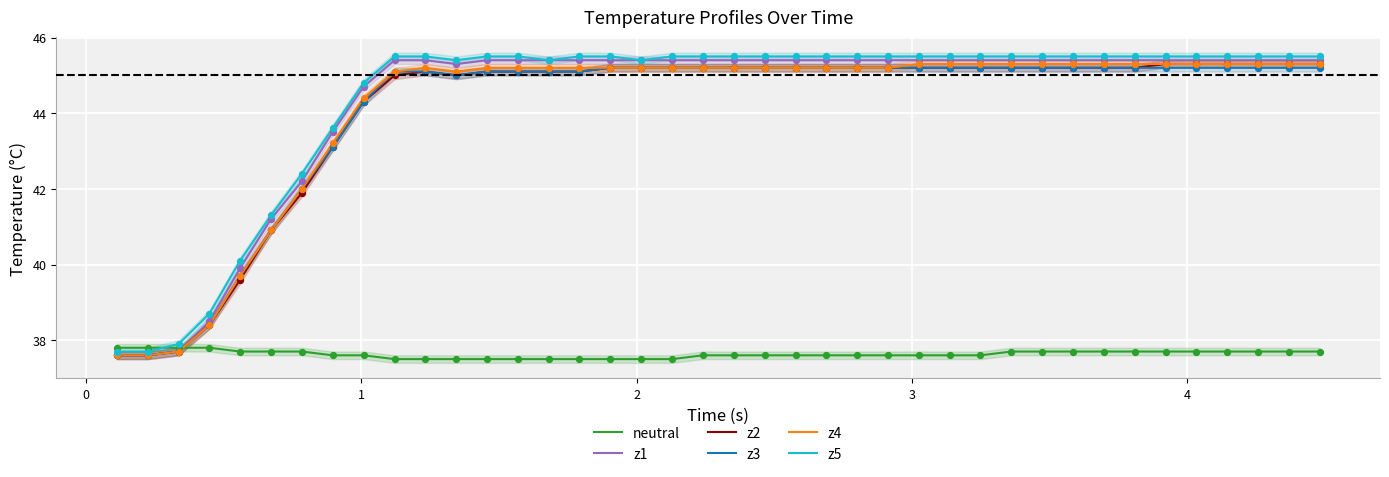

Which series has the largest total across all categories?

z5